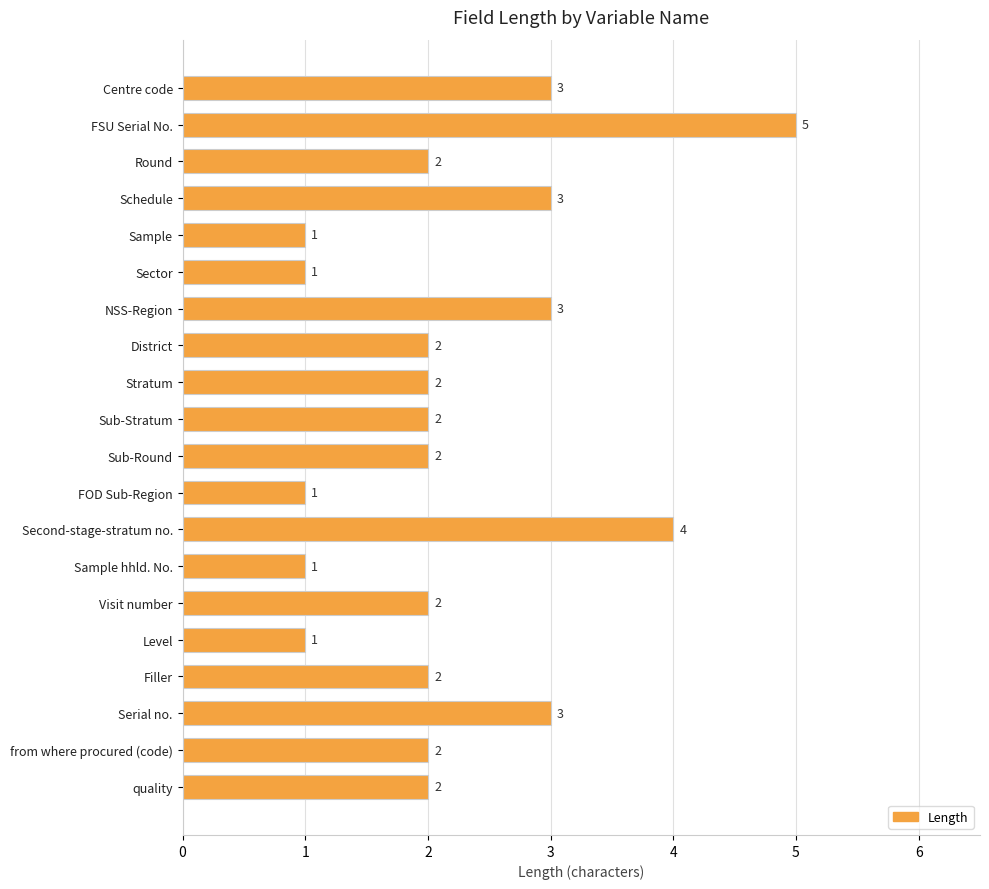

What value does the data have at Serial no.?

3